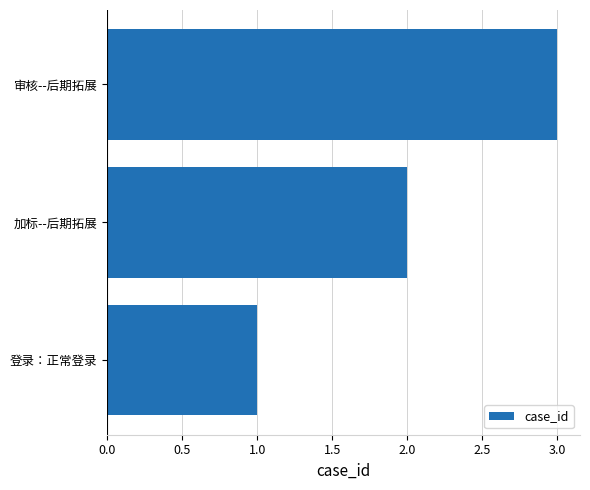

What is the ratio of the value at 登录：正常登录 to the value at 审核--后期拓展?

0.3